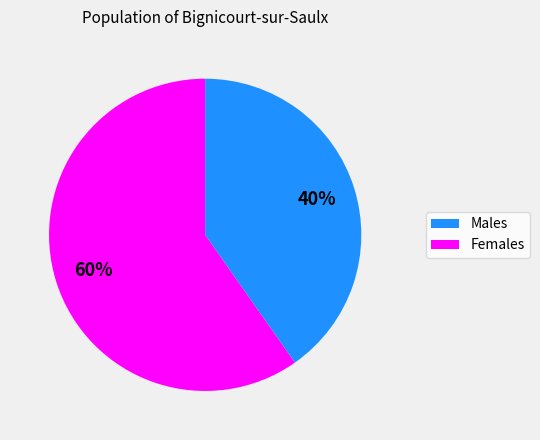

To the nearest percent, what is the average slice percentage?

50%